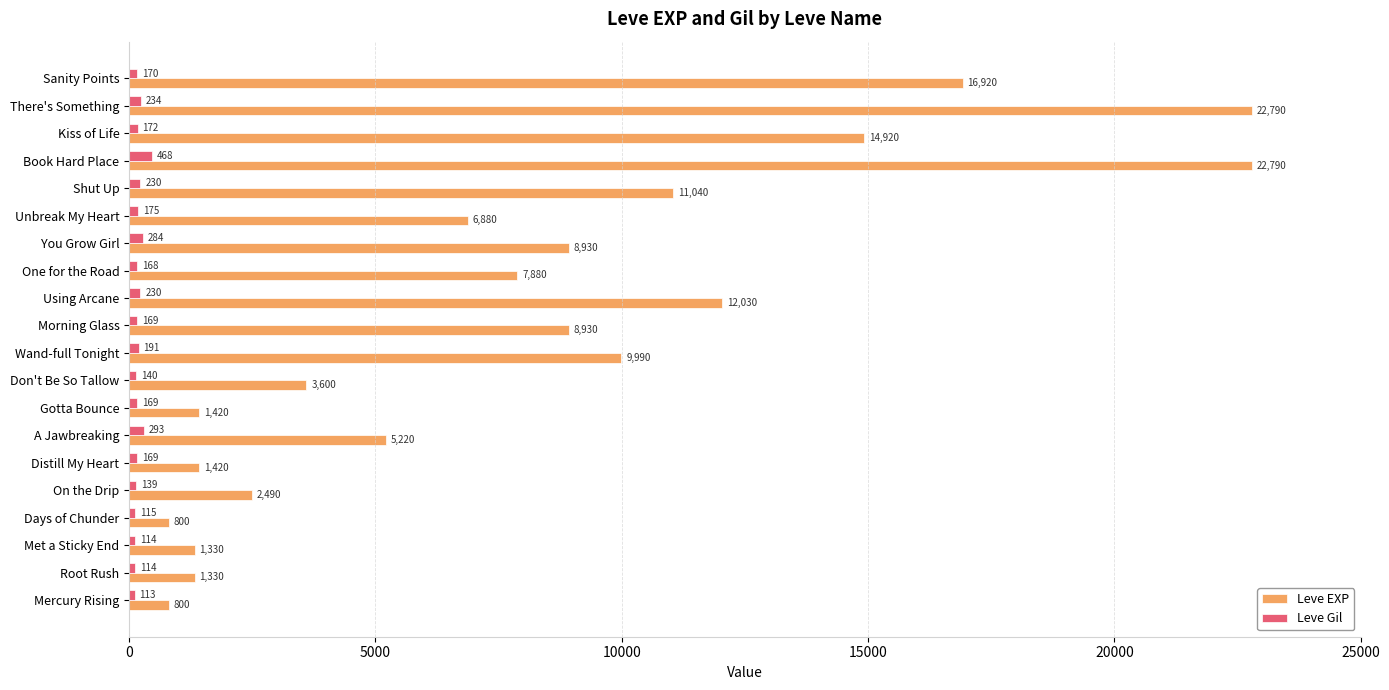

Read the Leve EXP value at Days of Chunder, to the nearest 50.

800